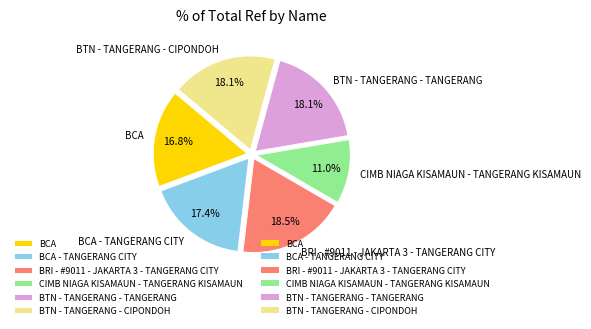

To the nearest percent, what is the average slice percentage?

17%